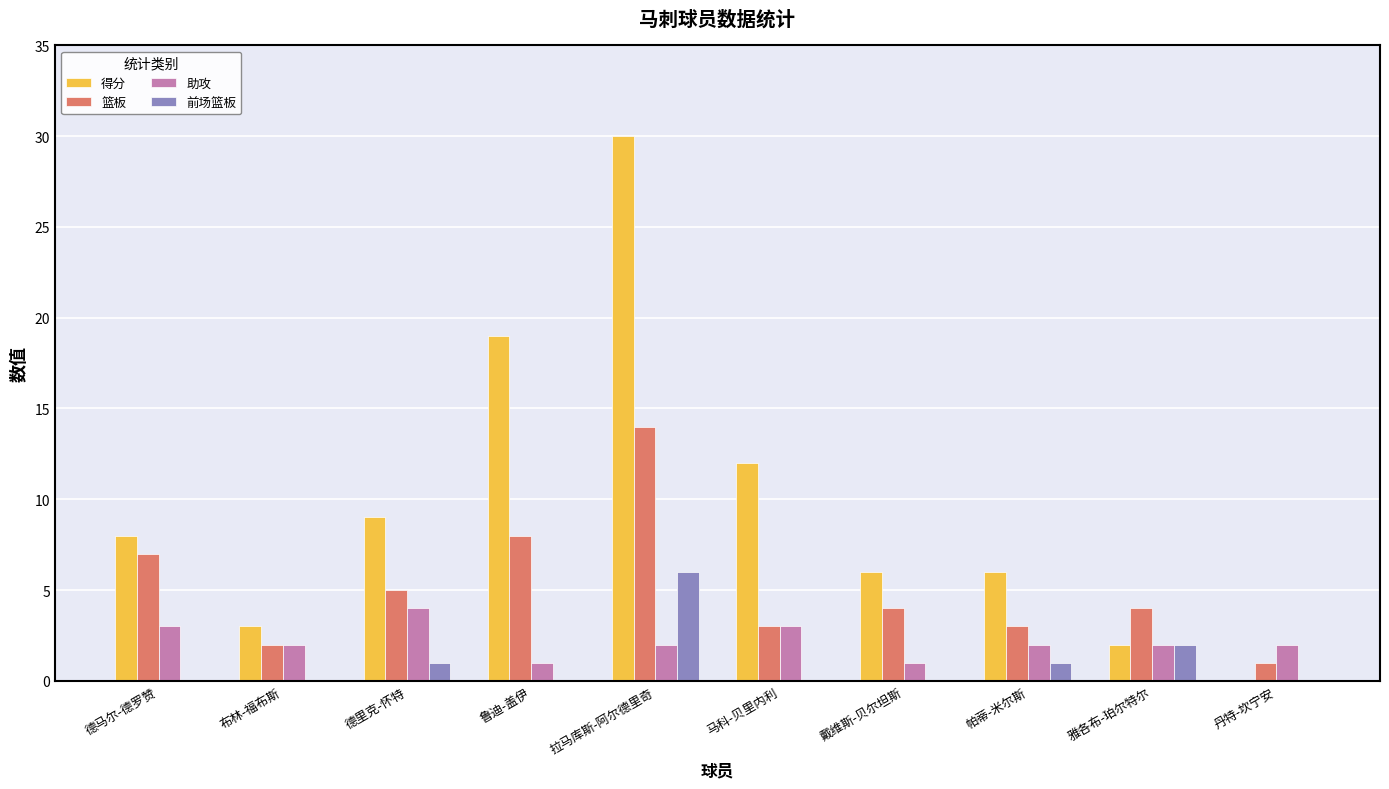

How many 前场篮板 values are between 0 and 1?

8